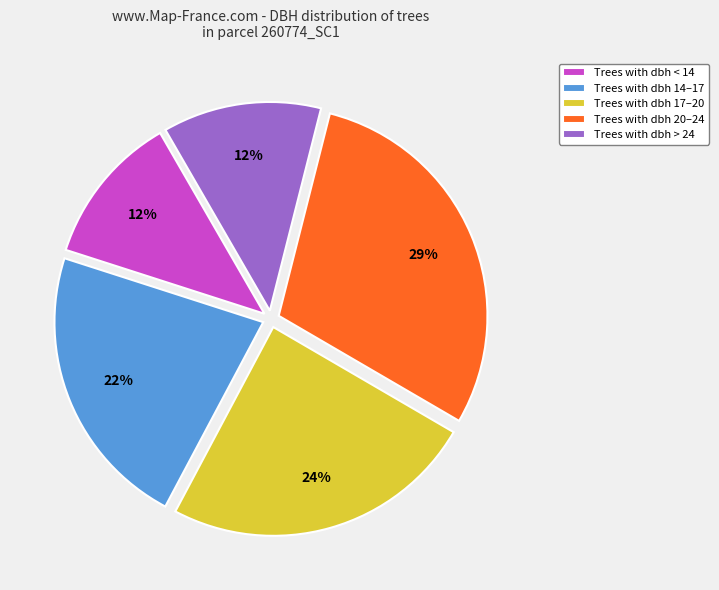

To the nearest percent, what percentage of the pie is Trees with dbh > 24?

12%